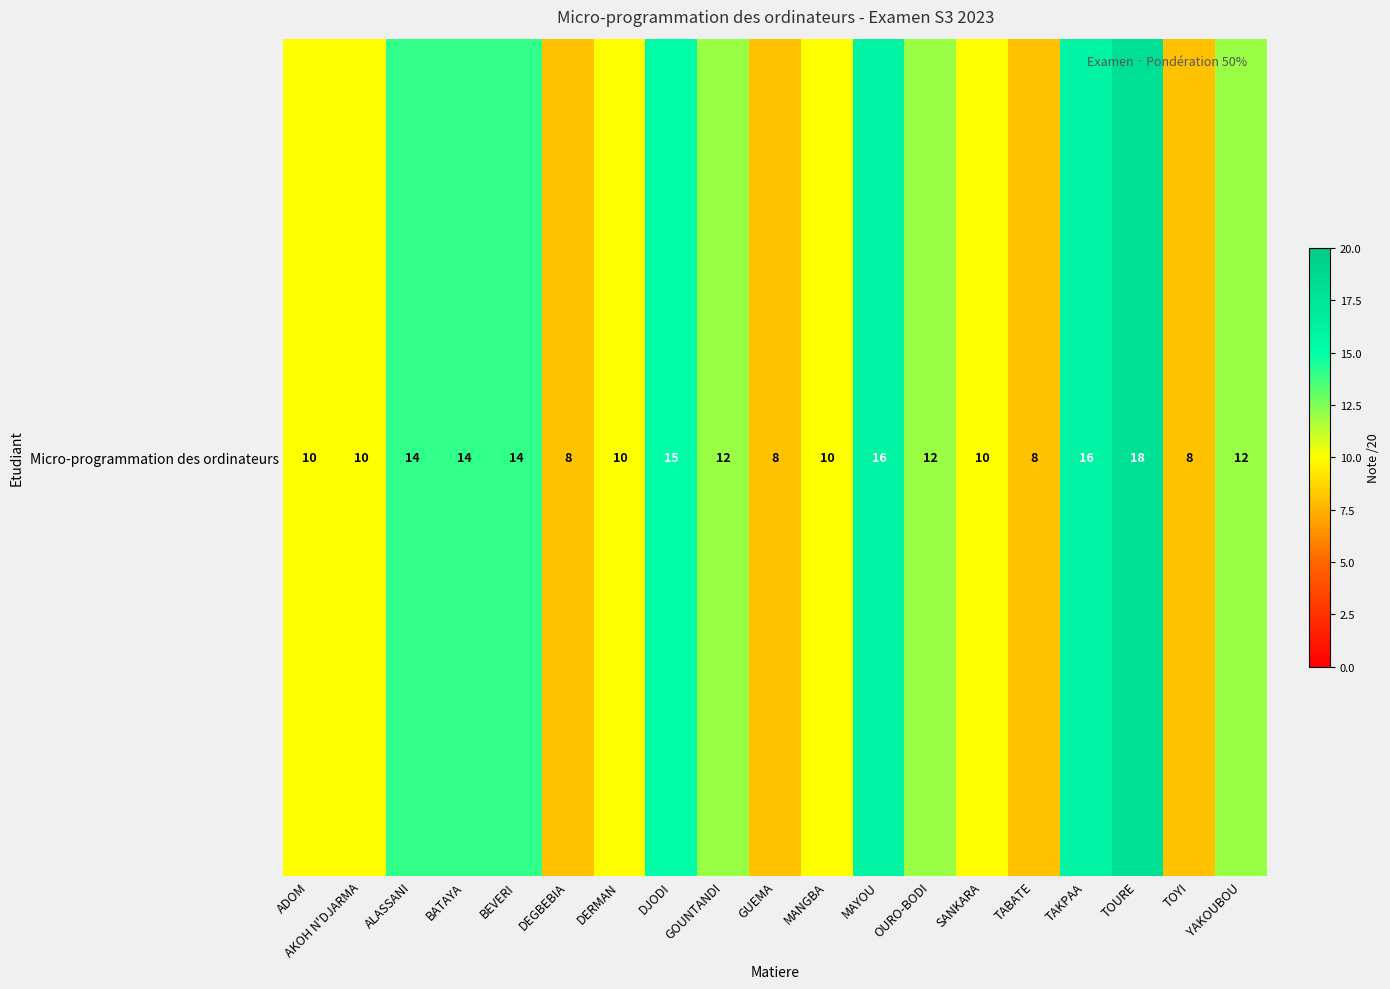

What is the sum of all values?

225